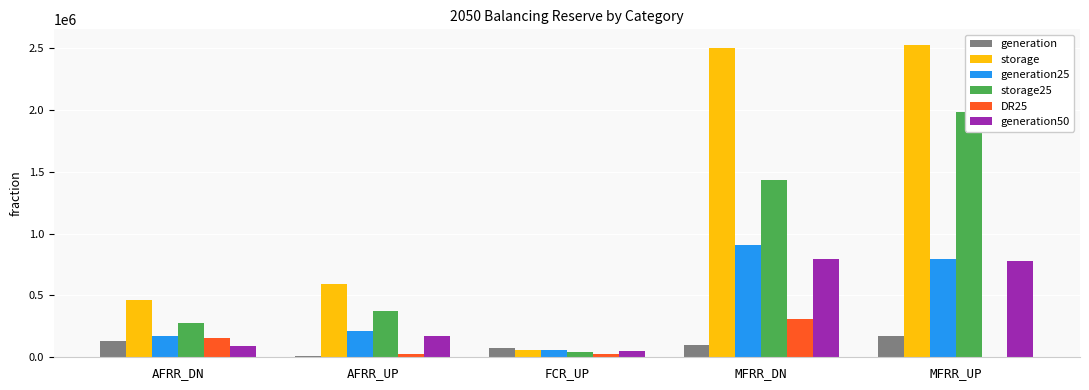

What is the difference between the maximum and minimum values in the generation25 series?

850404.5